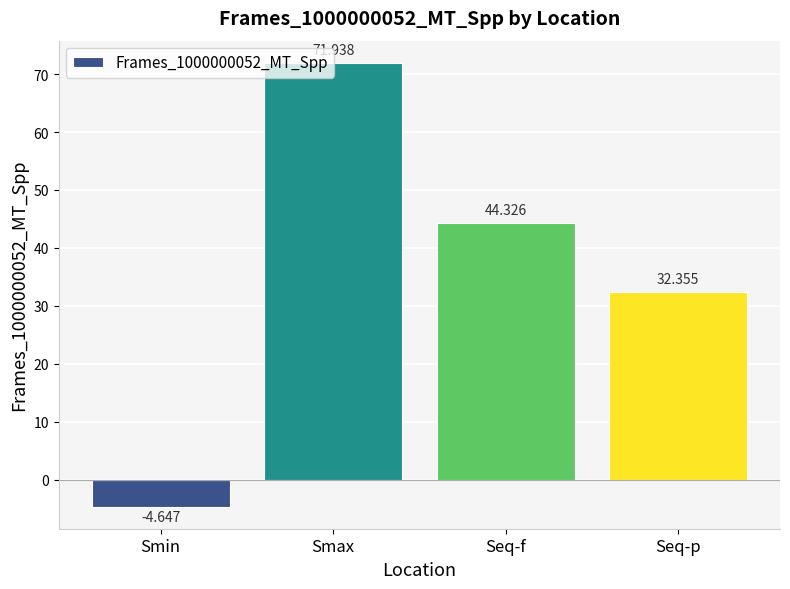

List the labels in order of value, smallest first.

Smin, Seq-p, Seq-f, Smax